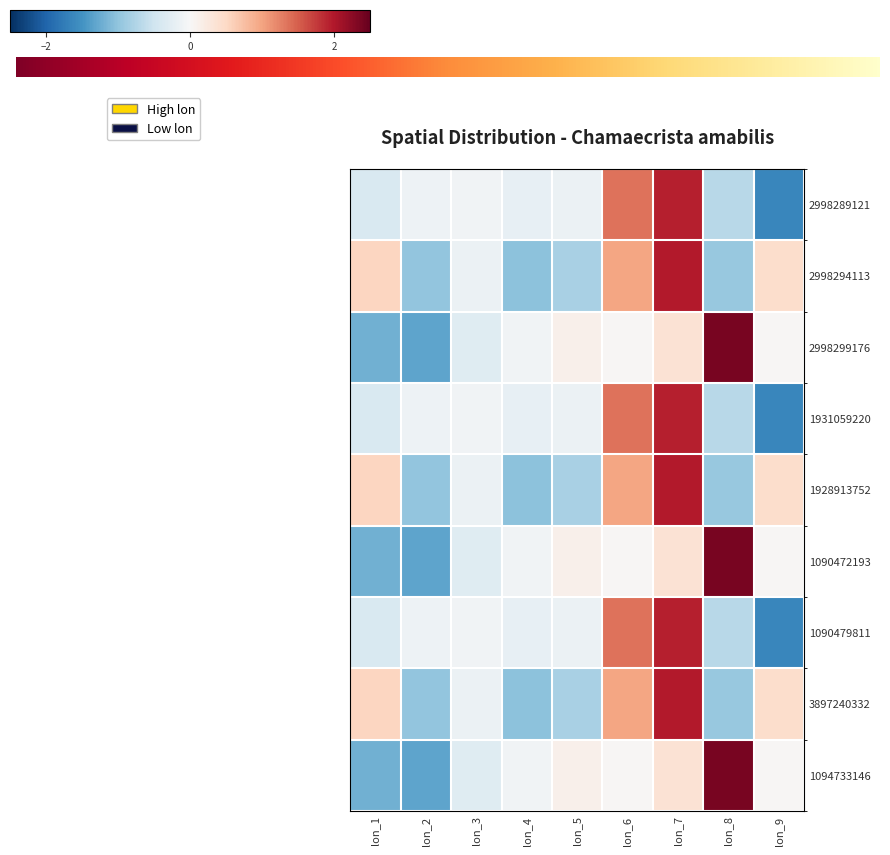

What is the difference between the maximum and minimum values in the 1931059220 series?

3.6